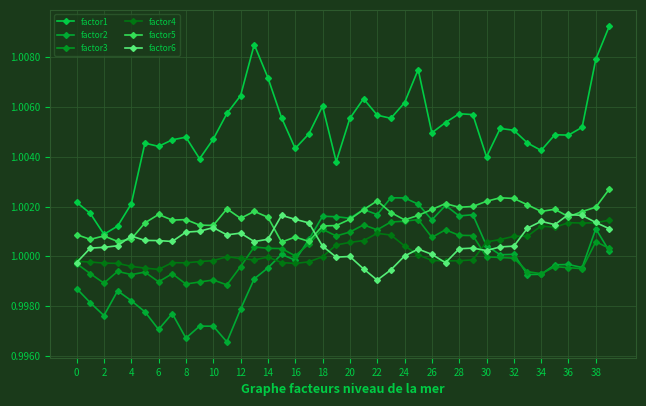

How many lines are shown in the chart?

6